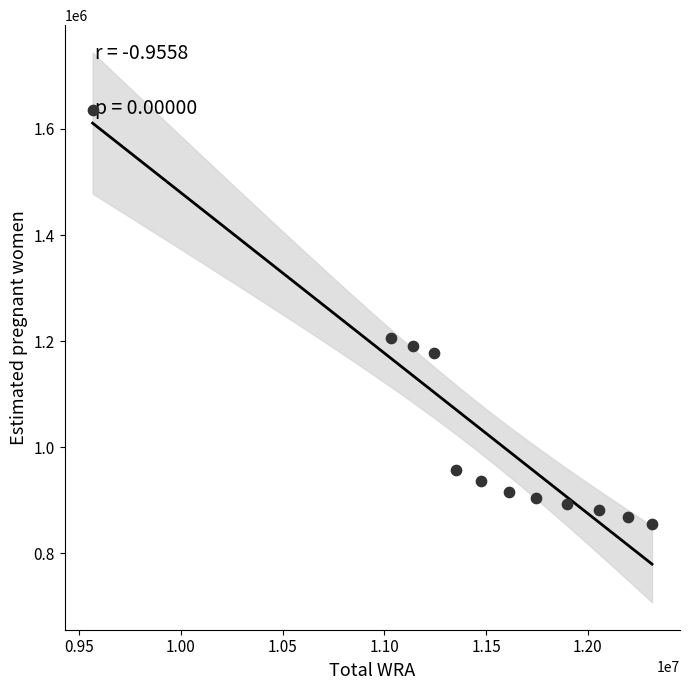

What Y value in the scatter plot is closest to 1245991?

1205497.1